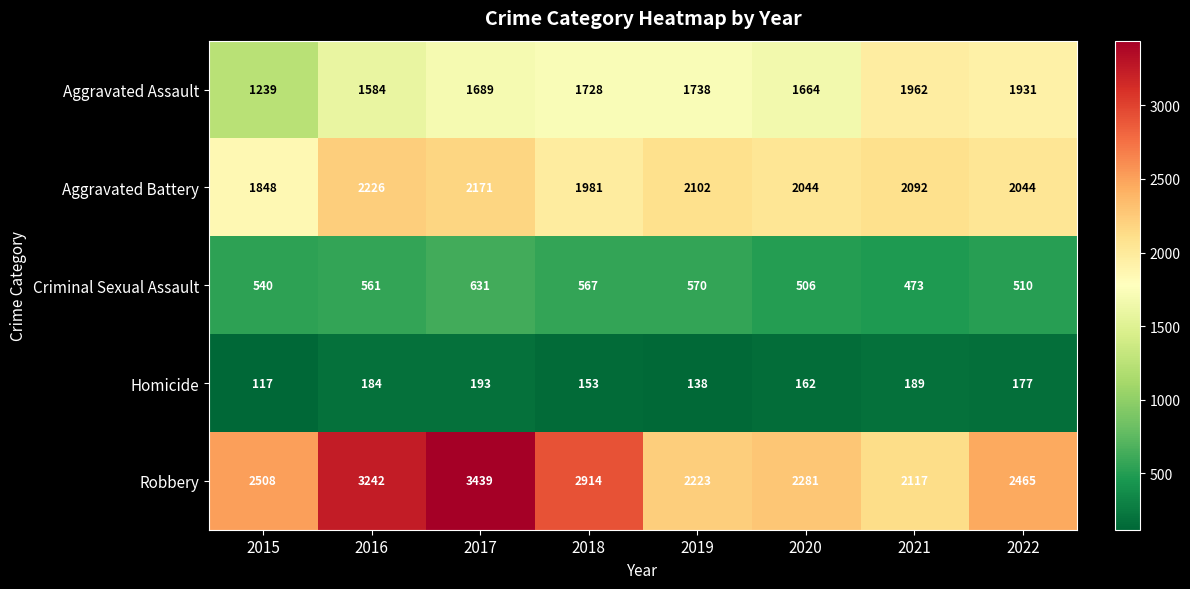

The value of Aggravated Battery at 2018 is 1981. True or false?

True